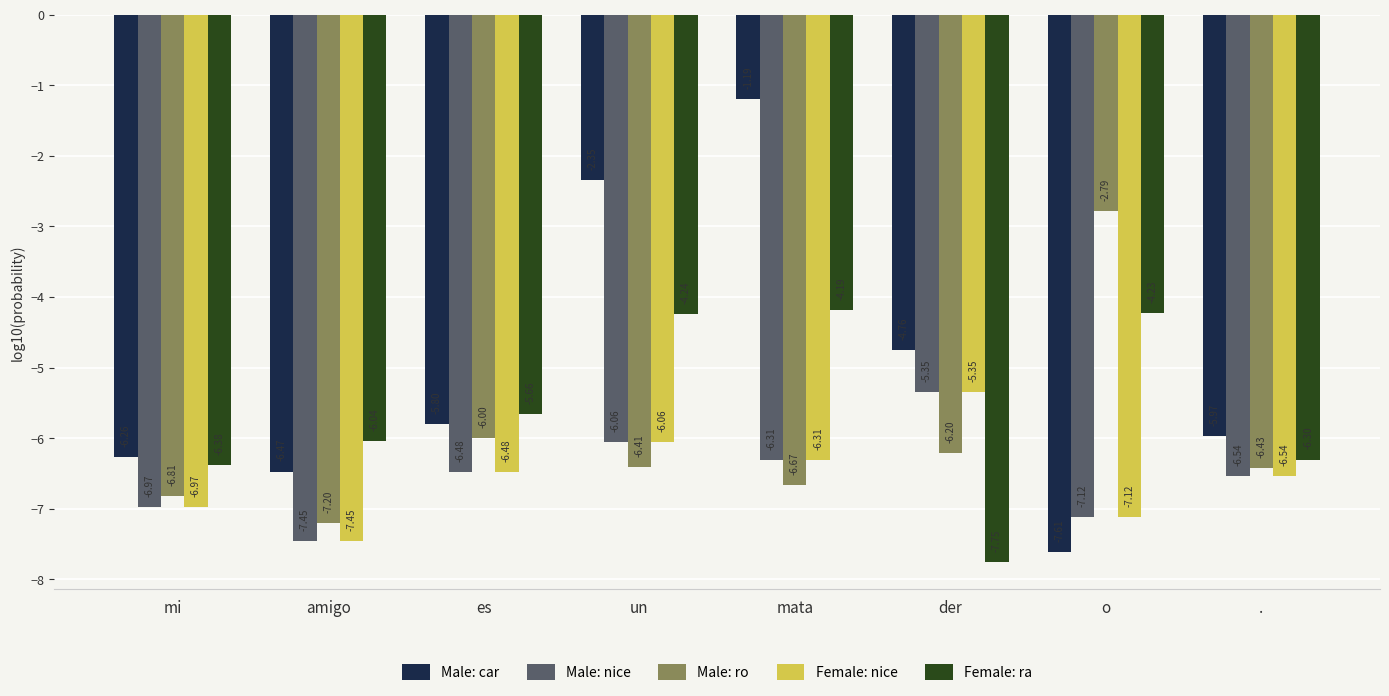

At which label is Female: ra closest to -5?

es